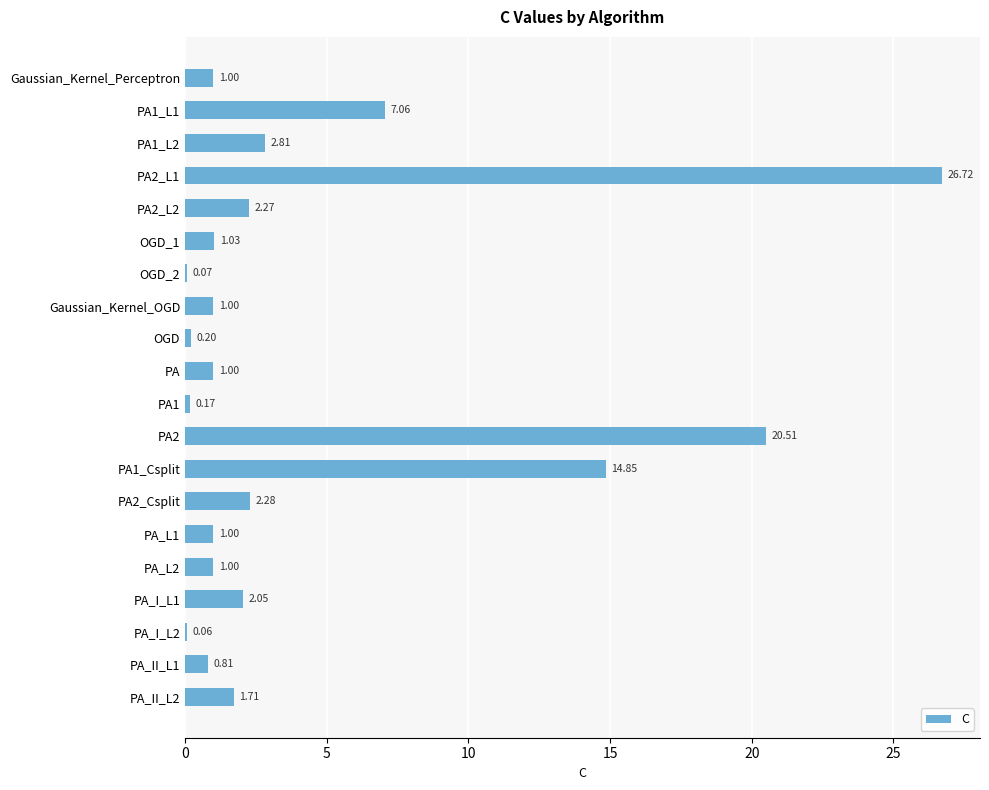

What is the change in value from PA1_Csplit to PA_II_L1?

-14.0